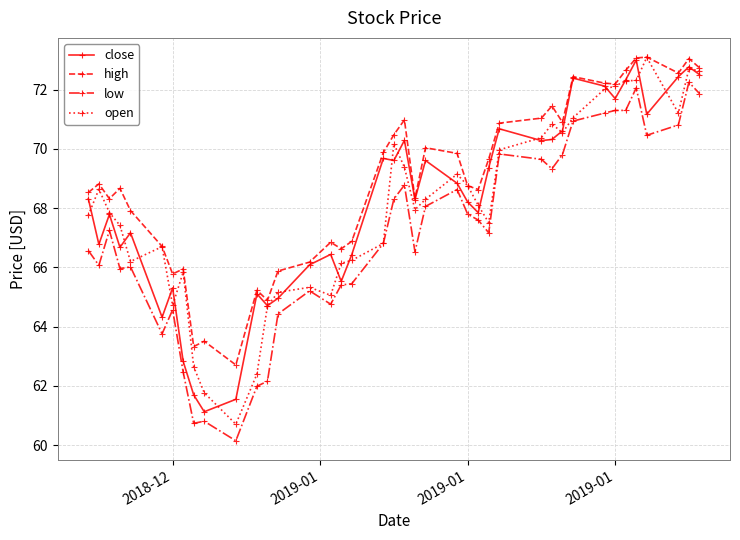

Which series has the largest total across all categories?

high